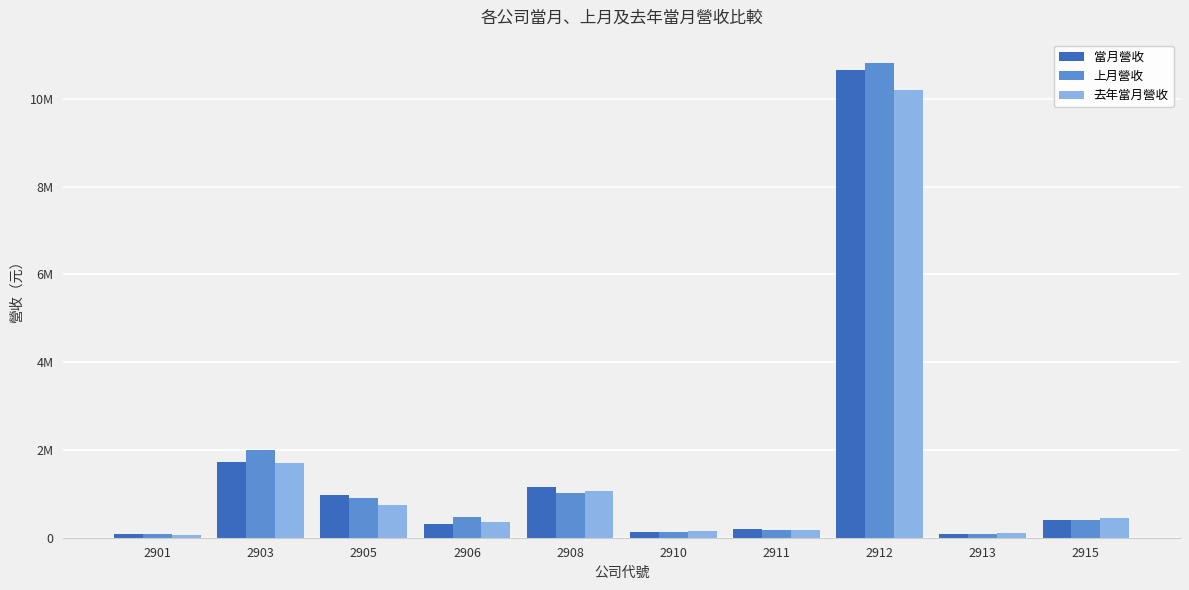

Reading right to left, list all the values displayed in this chart.

當月營收: 2915=413654	2913=76527	2912=10657507	2911=199420	2910=128441	2908=1144904	2906=303910	2905=977102	2903=1722886	2901=75841
上月營收: 2915=399202	2913=88458	2912=10806588	2911=176464	2910=134633	2908=1018678	2906=467570	2905=895136	2903=2001349	2901=77381
去年當月營收: 2915=444996	2913=101748	2912=10189891	2911=182771	2910=146803	2908=1073174	2906=358844	2905=755541	2903=1705739	2901=62208